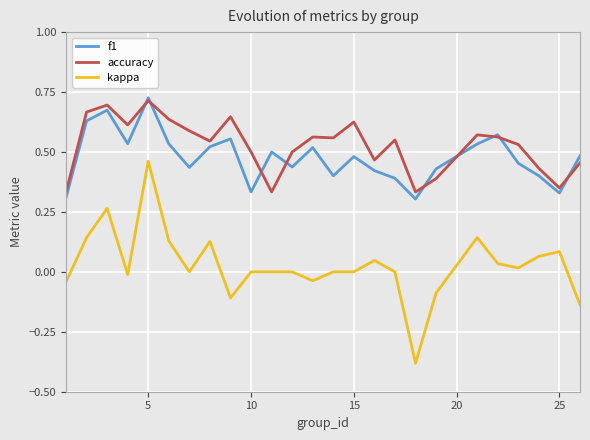

True or false: f1 and kappa cross at least once.

False